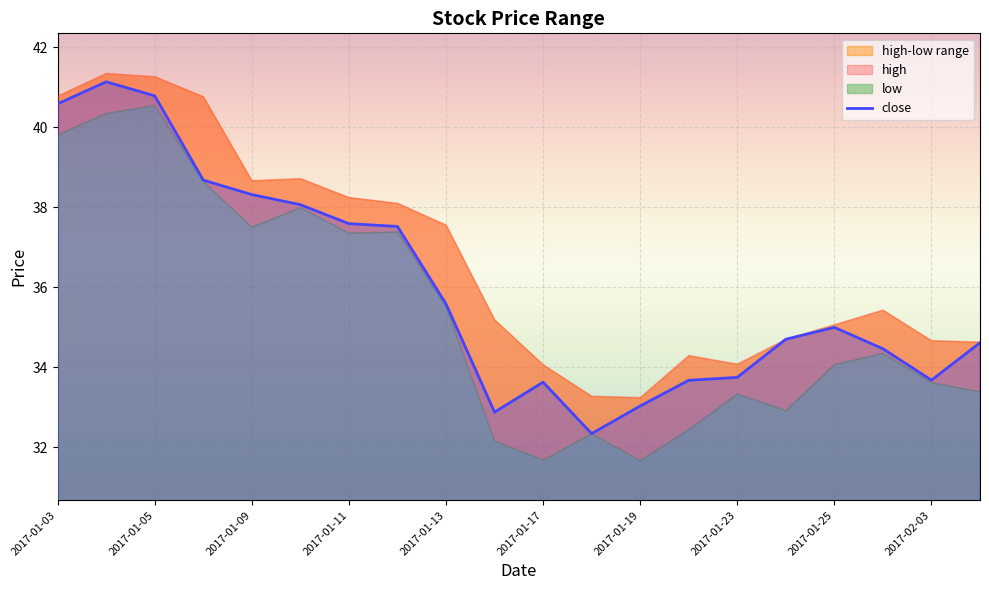

How many data points are above 34?

13